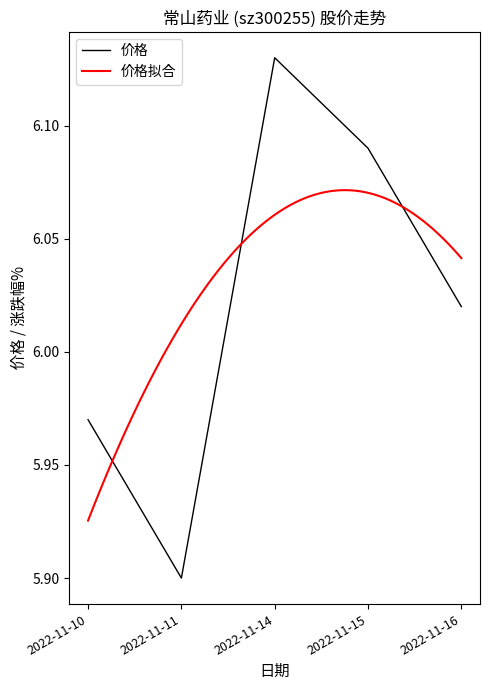

What is the change in value from 2022-11-11 to 2022-11-16?

+0.1